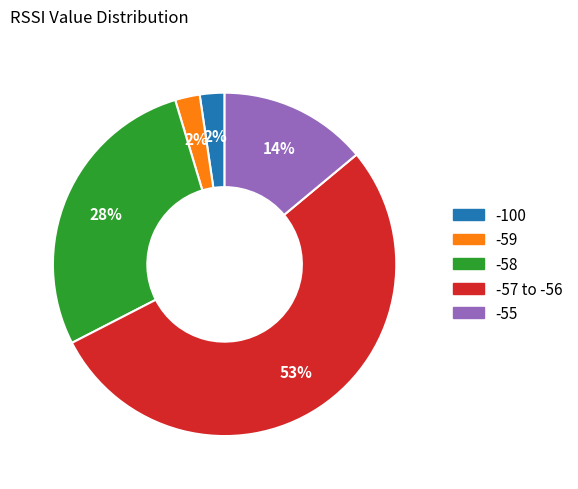

Does any single category account for the majority?

Yes